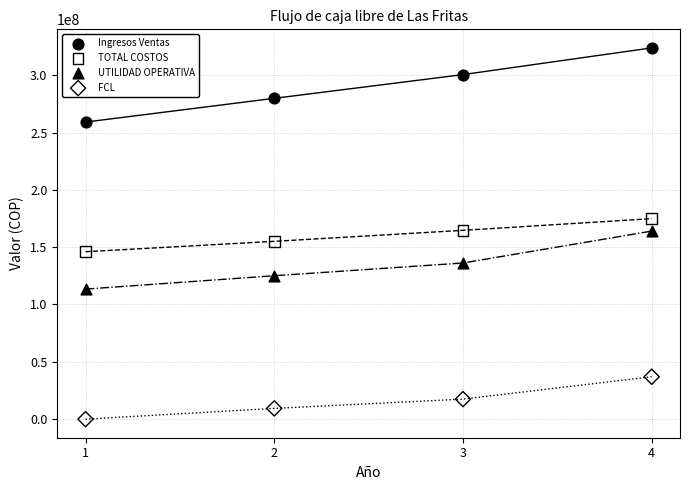

Which series has the widest spread of Y values?

Ingresos Ventas